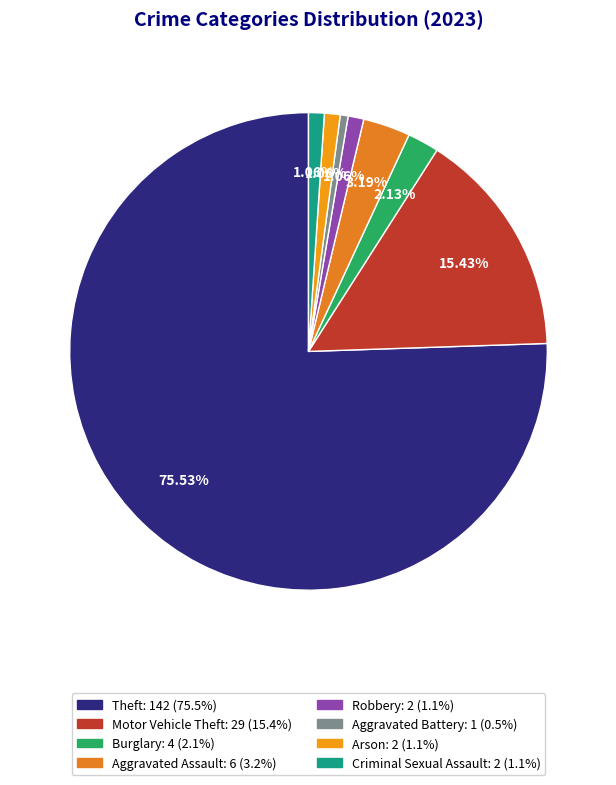

True or false: Motor Vehicle Theft accounts for 26% of the total.

False